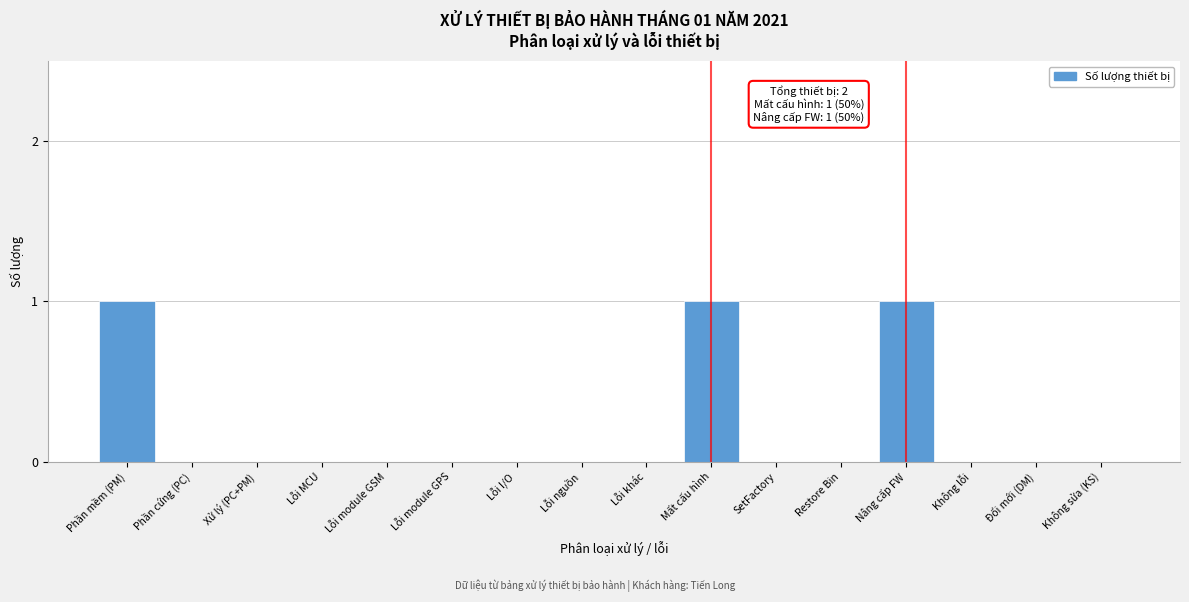

Reading left to right, extract all data points from this chart.

Phần mềm (PM)=1	Phần cứng (PC)=0	Xử lý (PC+PM)=0	Lỗi MCU=0	Lỗi module GSM=0	Lỗi module GPS=0	Lỗi I/O=0	Lỗi nguồn=0	Lỗi khác=0	Mất cấu hình=1	SetFactory=0	Restore Bin=0	Nâng cấp FW=1	Không lỗi=0	Đổi mới (DM)=0	Không sửa (KS)=0